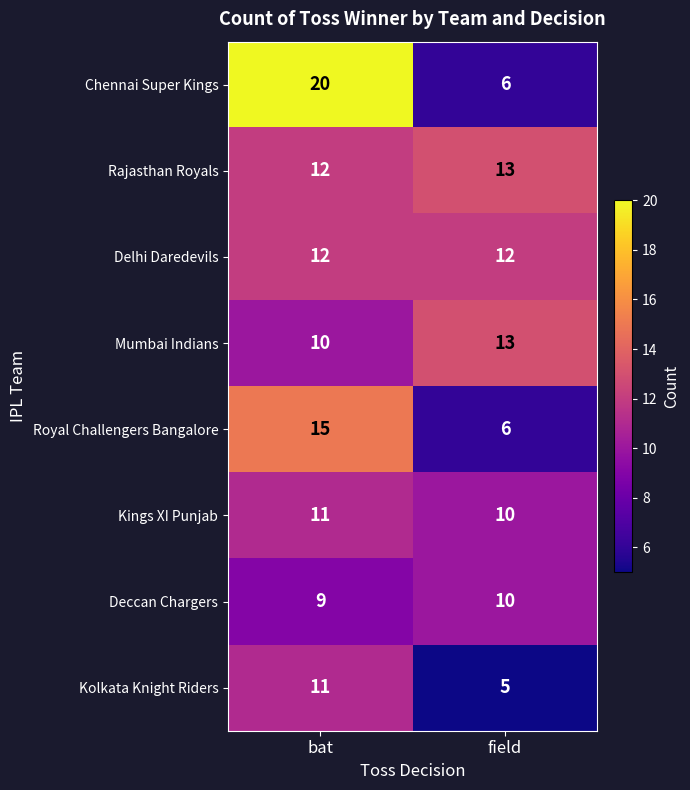

At which category does the chart reach its minimum across all series?

field